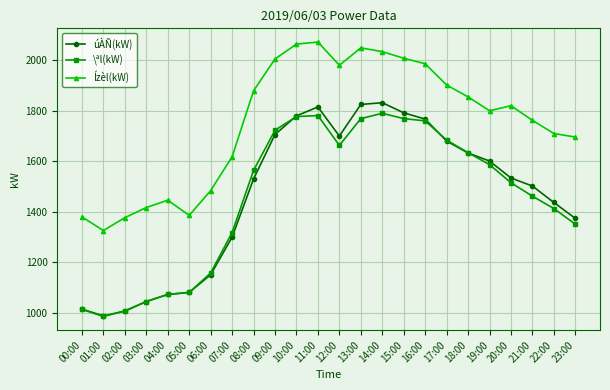

Where is the first local minimum for Ízèl(kW)?

01:00